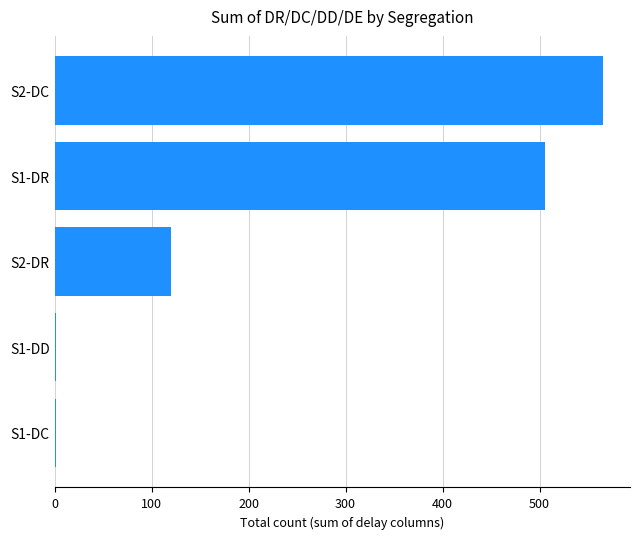

What is the greatest value displayed?

565